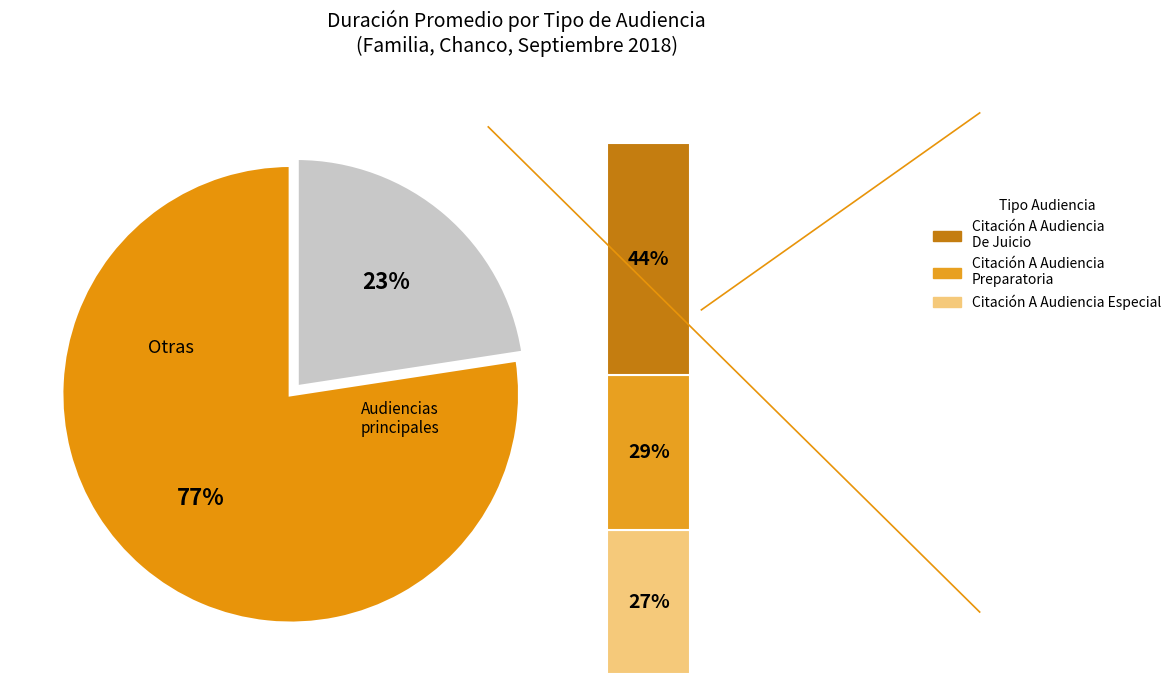

What is the change in value from Citación A Audiencia to Citación A Audiencia Preparatoria?

+3